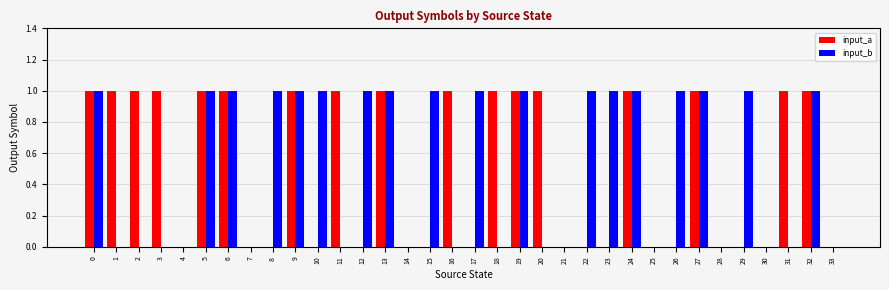

How many distinct data groups are displayed?

2